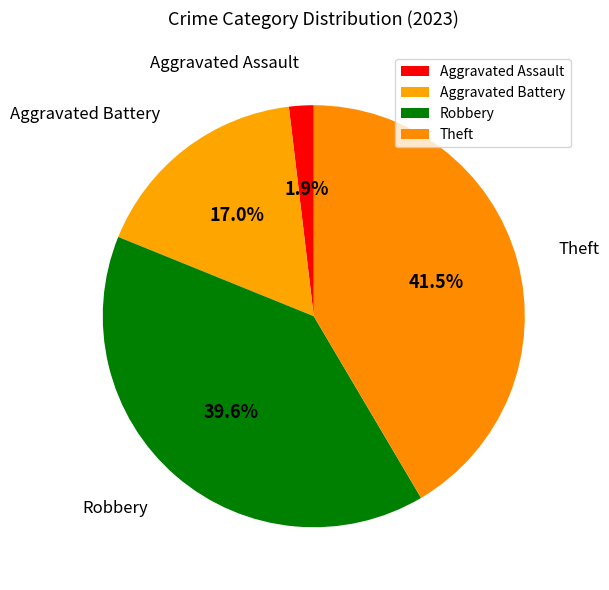

To the nearest percent, what portion does Aggravated Assault represent?

2%